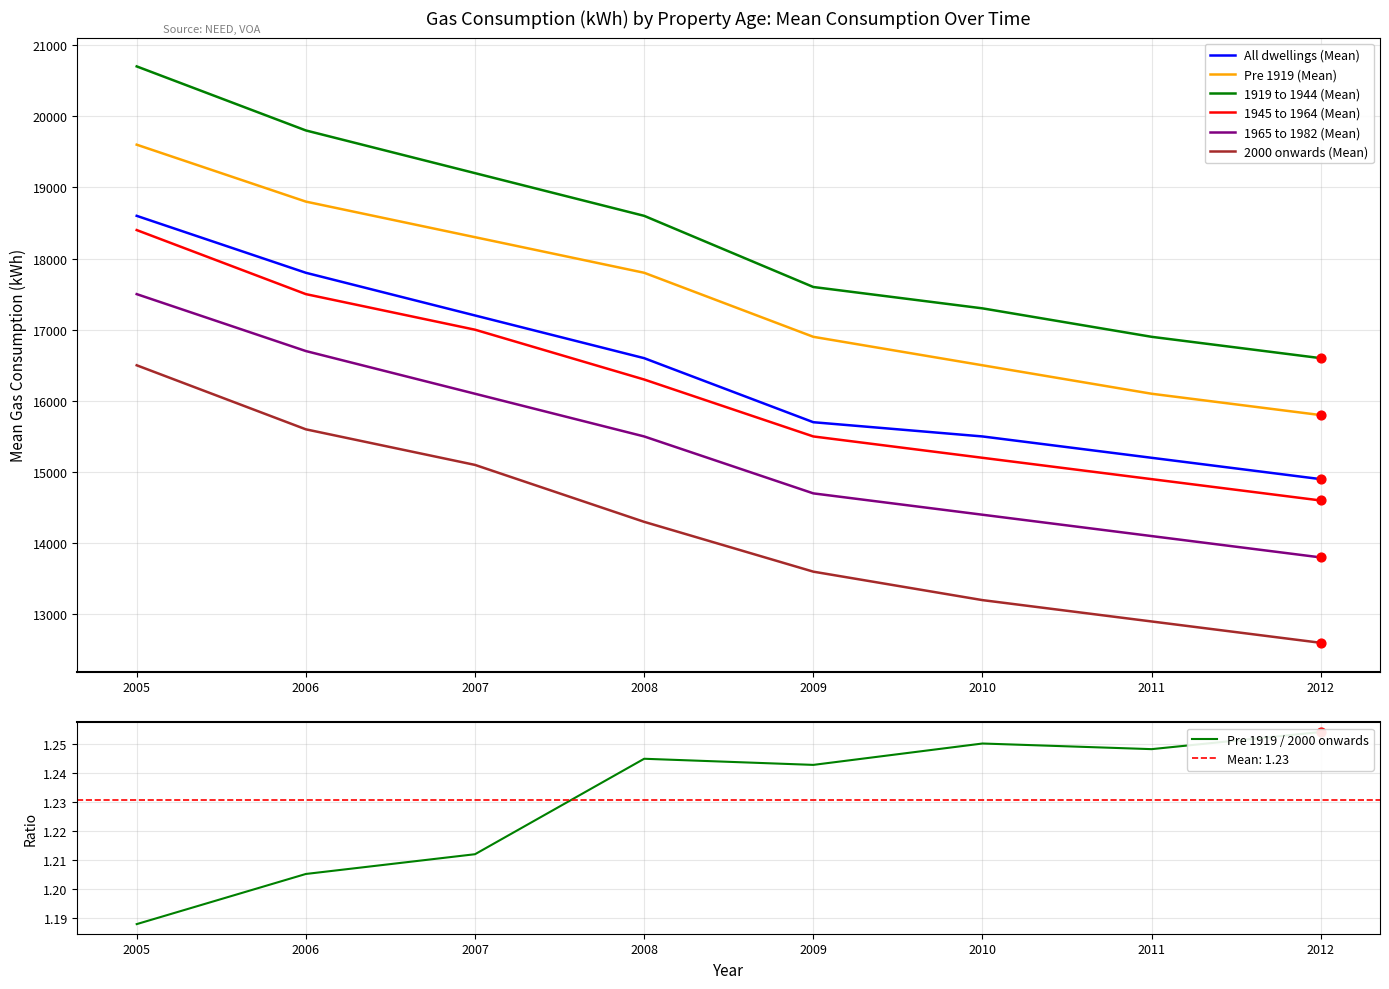

At how many categories does at least one series exceed 17229?

6